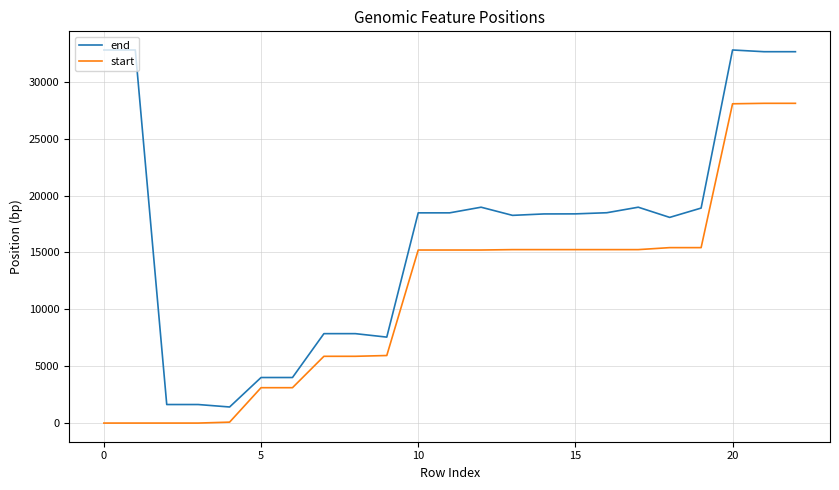

True or false: start and end cross at least once.

False